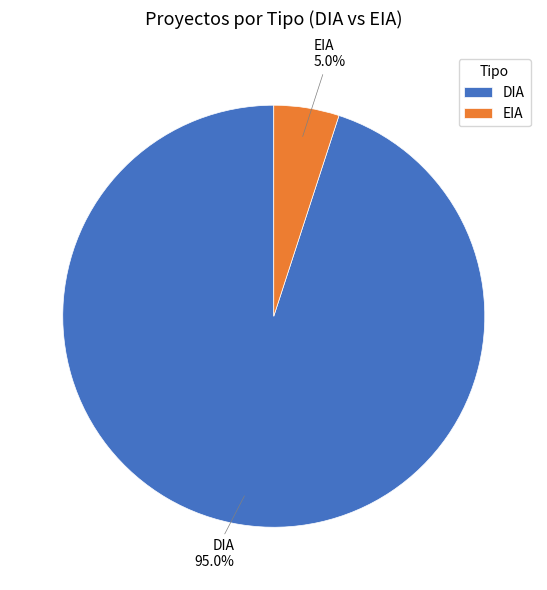

What percentage is the EIA slice, to the nearest percent?

5%